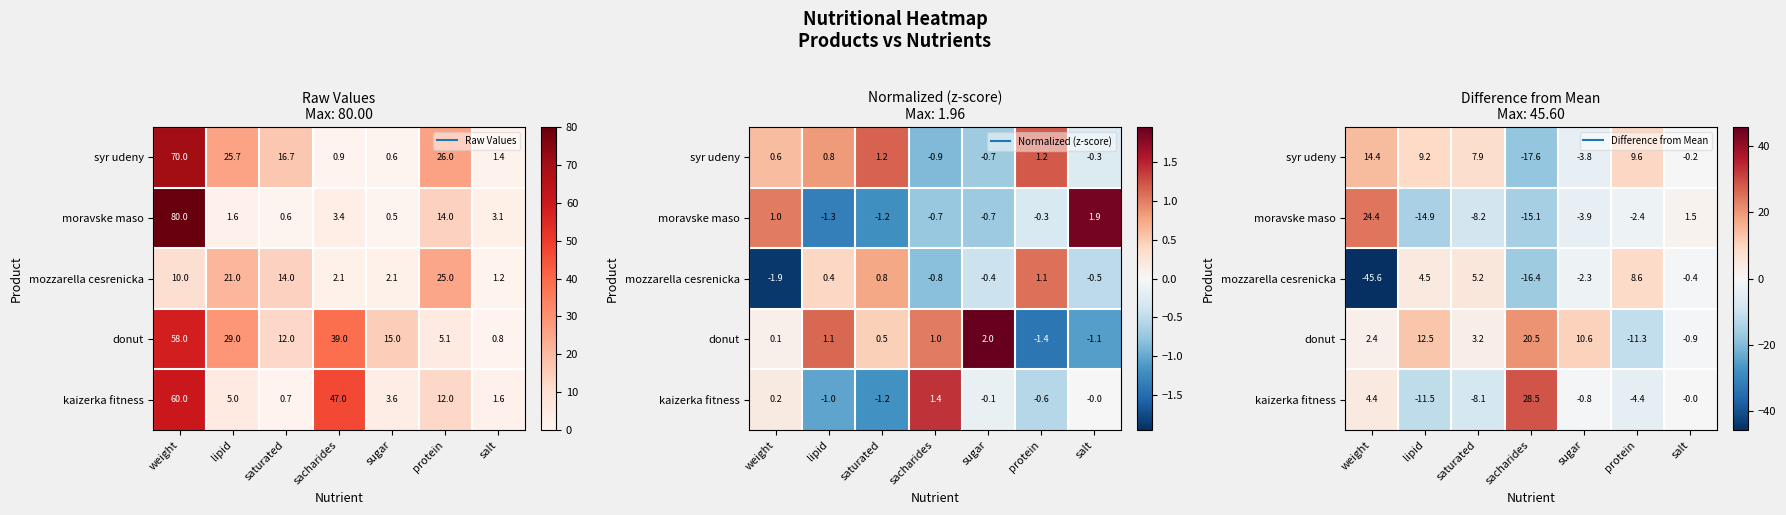

Is it true that mozzarella cesrenicka equals 4.5 at lipid?

True